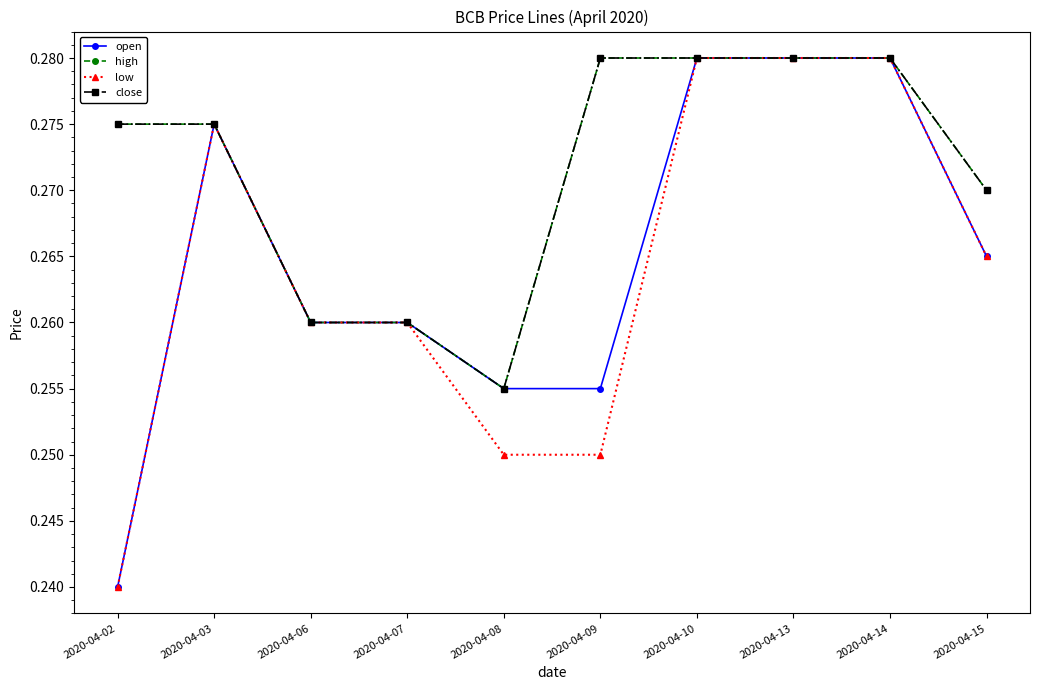

Reading left to right, transcribe all the data shown in this chart.

open: 2020-04-02=0.2	2020-04-03=0.3	2020-04-06=0.3	2020-04-07=0.3	2020-04-08=0.3	2020-04-09=0.3	2020-04-10=0.3	2020-04-13=0.3	2020-04-14=0.3	2020-04-15=0.3
high: 2020-04-02=0.3	2020-04-03=0.3	2020-04-06=0.3	2020-04-07=0.3	2020-04-08=0.3	2020-04-09=0.3	2020-04-10=0.3	2020-04-13=0.3	2020-04-14=0.3	2020-04-15=0.3
low: 2020-04-02=0.2	2020-04-03=0.3	2020-04-06=0.3	2020-04-07=0.3	2020-04-08=0.2	2020-04-09=0.2	2020-04-10=0.3	2020-04-13=0.3	2020-04-14=0.3	2020-04-15=0.3
close: 2020-04-02=0.3	2020-04-03=0.3	2020-04-06=0.3	2020-04-07=0.3	2020-04-08=0.3	2020-04-09=0.3	2020-04-10=0.3	2020-04-13=0.3	2020-04-14=0.3	2020-04-15=0.3